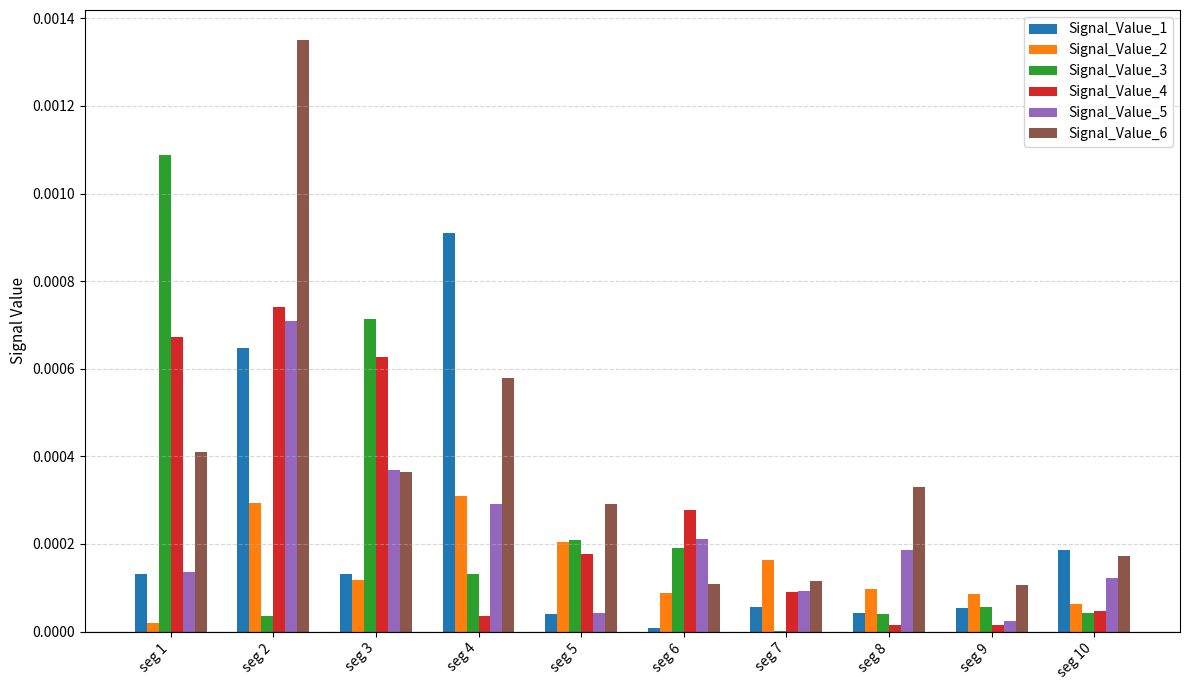

Is the value of Signal_Value_4 at seg 3 greater than the value of Signal_Value_6 at seg 8?

Yes